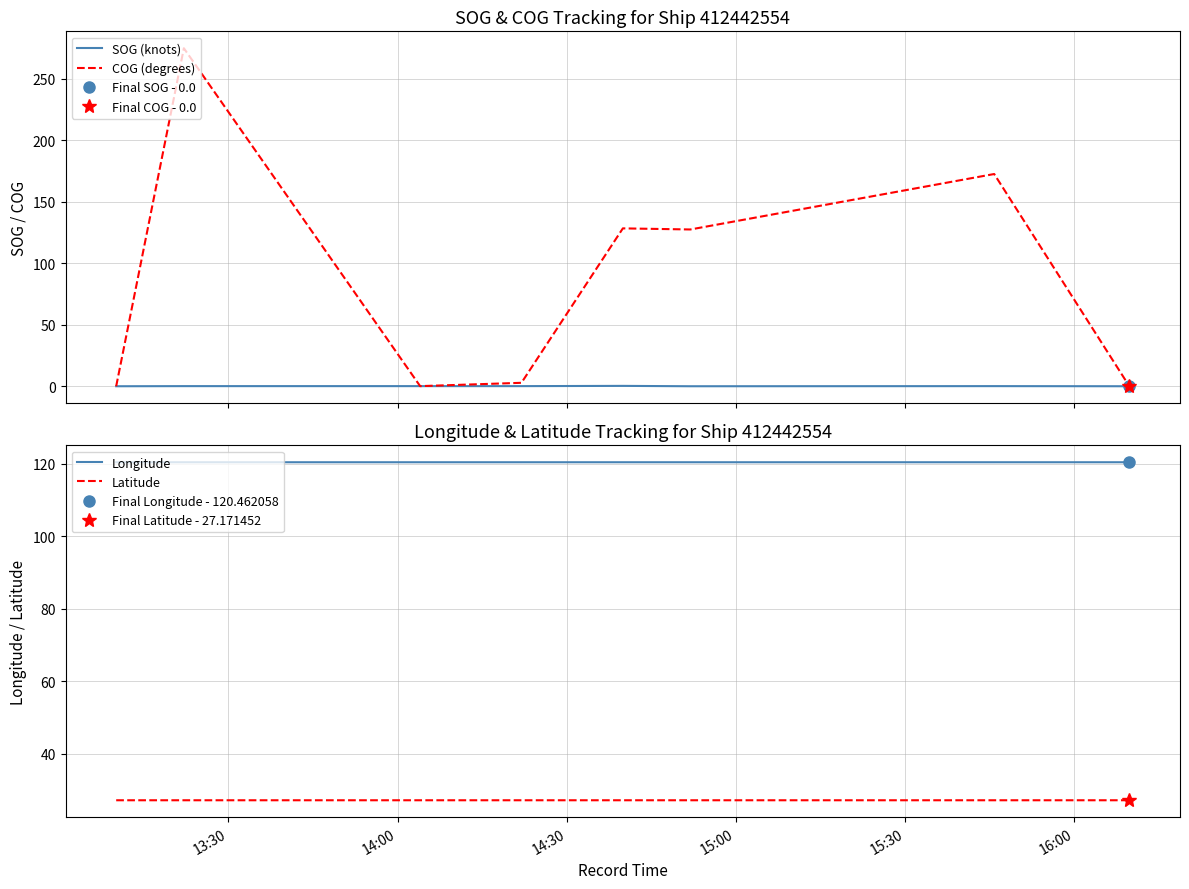

True or false: Latitude and Longitude cross at least once.

False